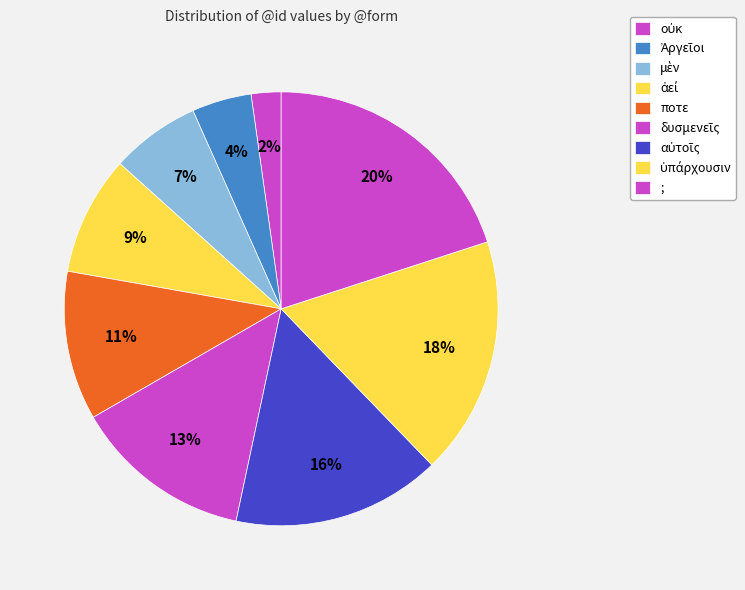

To the nearest percent, what portion does ὑπάρχουσιν represent?

18%